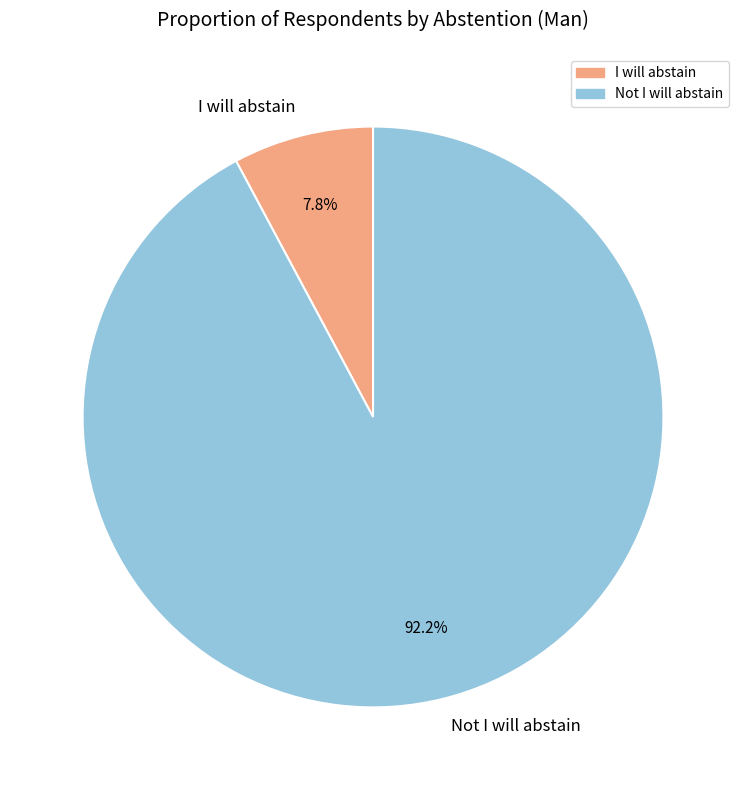

Do I will abstain and Not I will abstain together represent more than half of the pie?

Yes